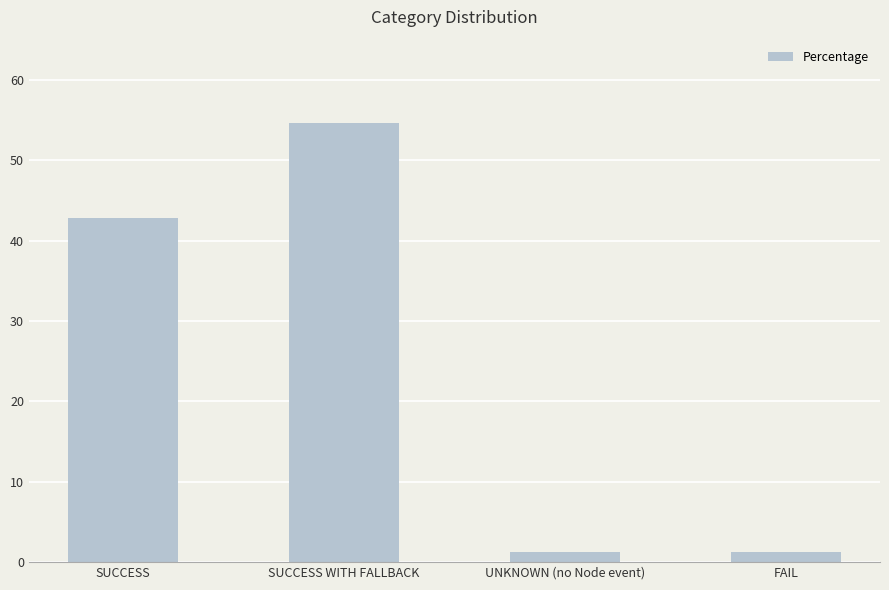

The value at SUCCESS is 42.8. True or false?

True